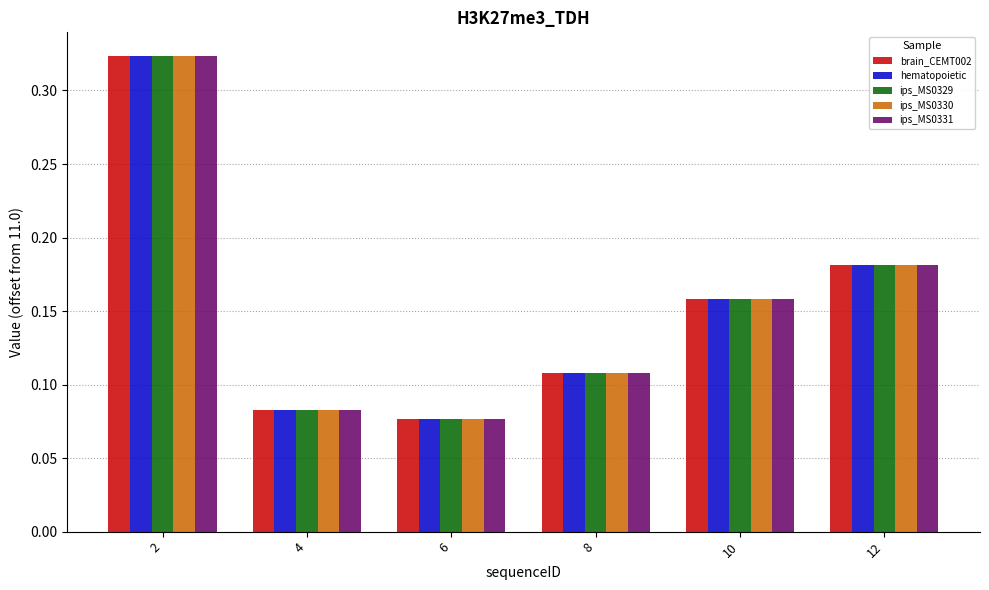

Are the bars grouped side by side (vs. stacked)?

Yes